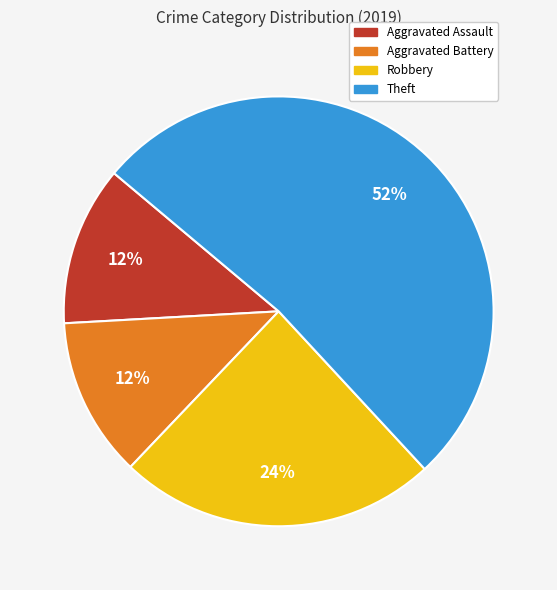

What is the ratio of the value at Robbery to the value at Theft?

0.5